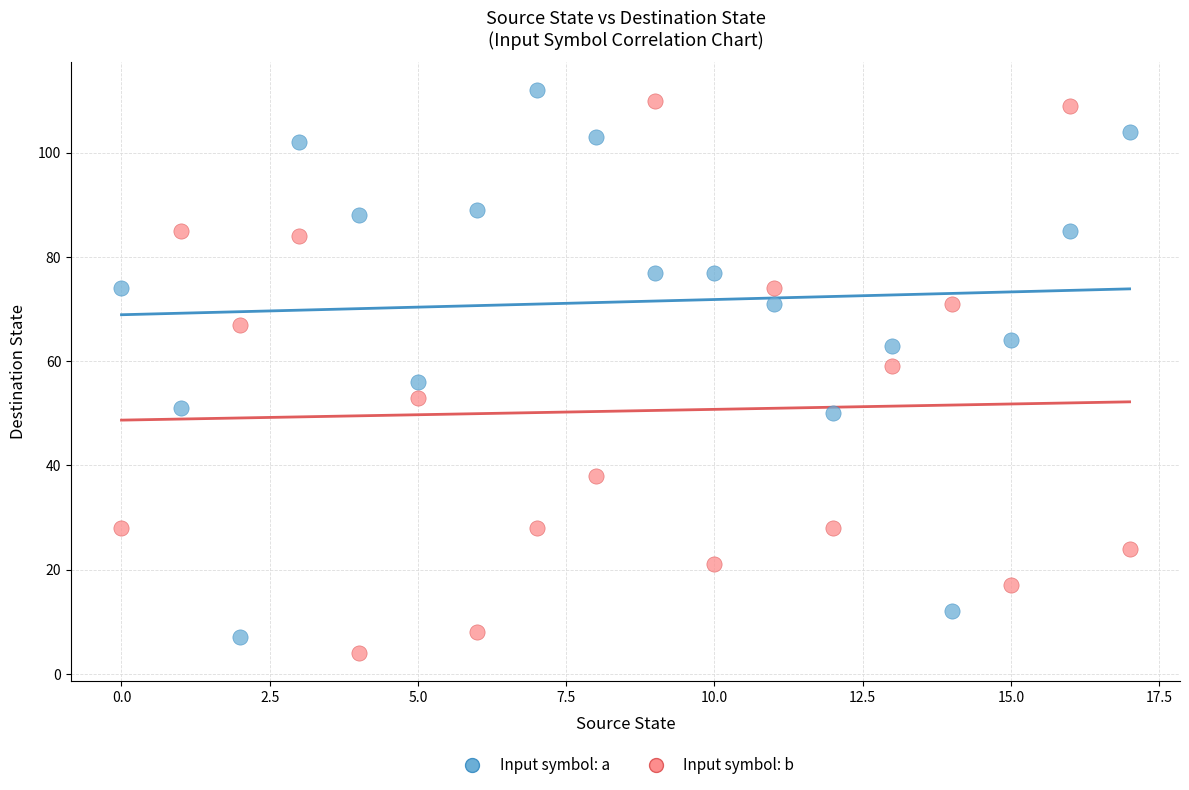

How many points are shown in the scatter plot?

36